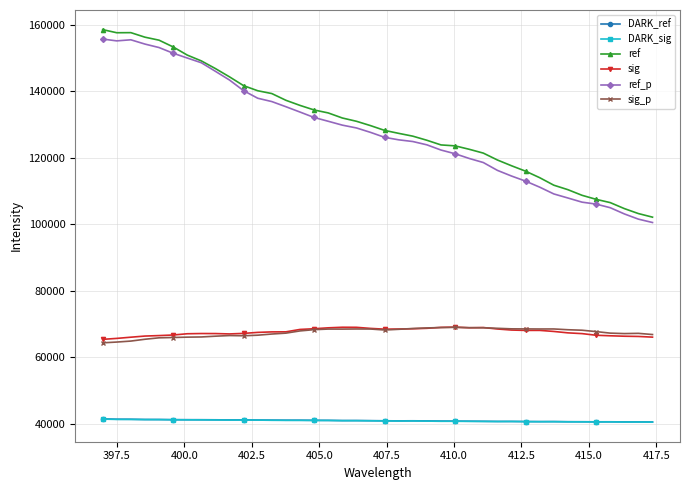

True or false: DARK_ref has more than 0 points higher than both neighbors.

True